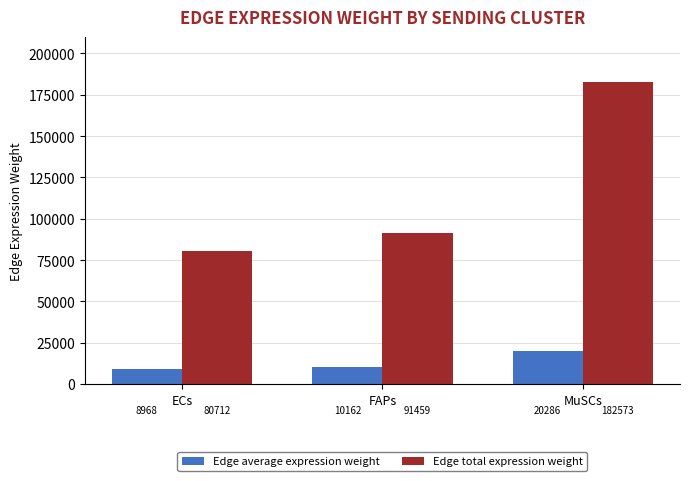

Which series has the largest range (max minus min)?

Edge total expression weight